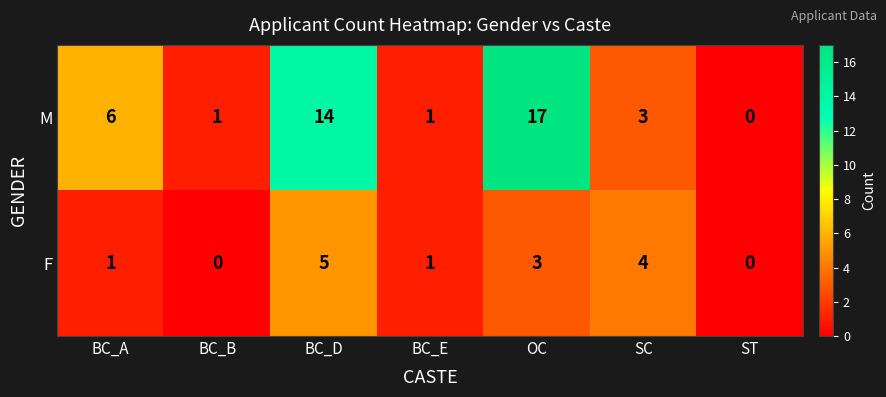

Which series has the widest spread of values?

M